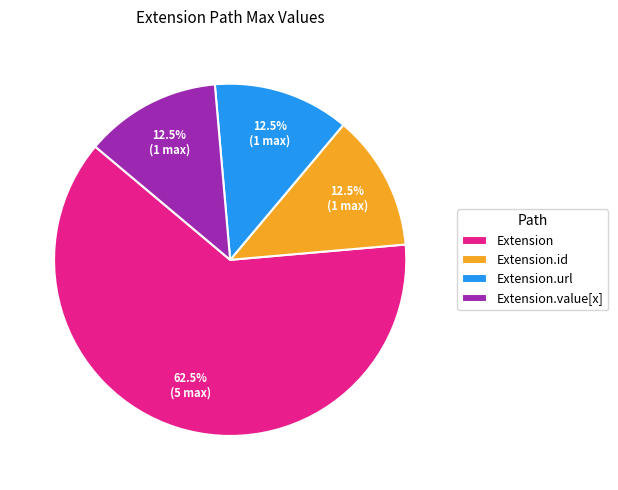

What percentage is NOT represented by Extension.value[x]?

87.5%